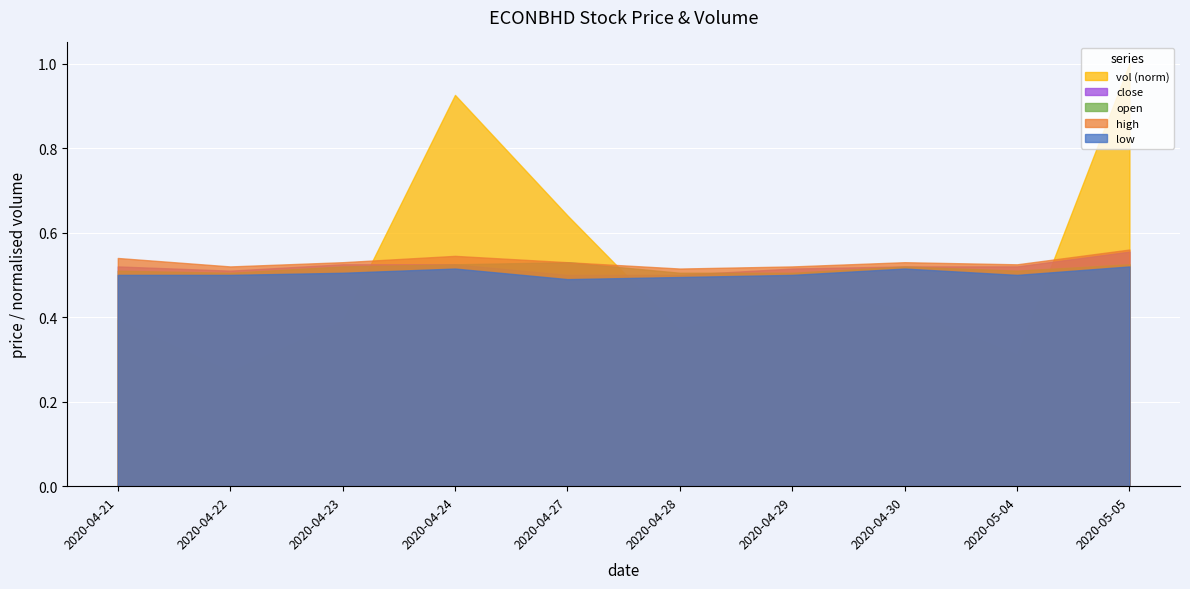

True or false: close has more than 0 interior local peaks.

False